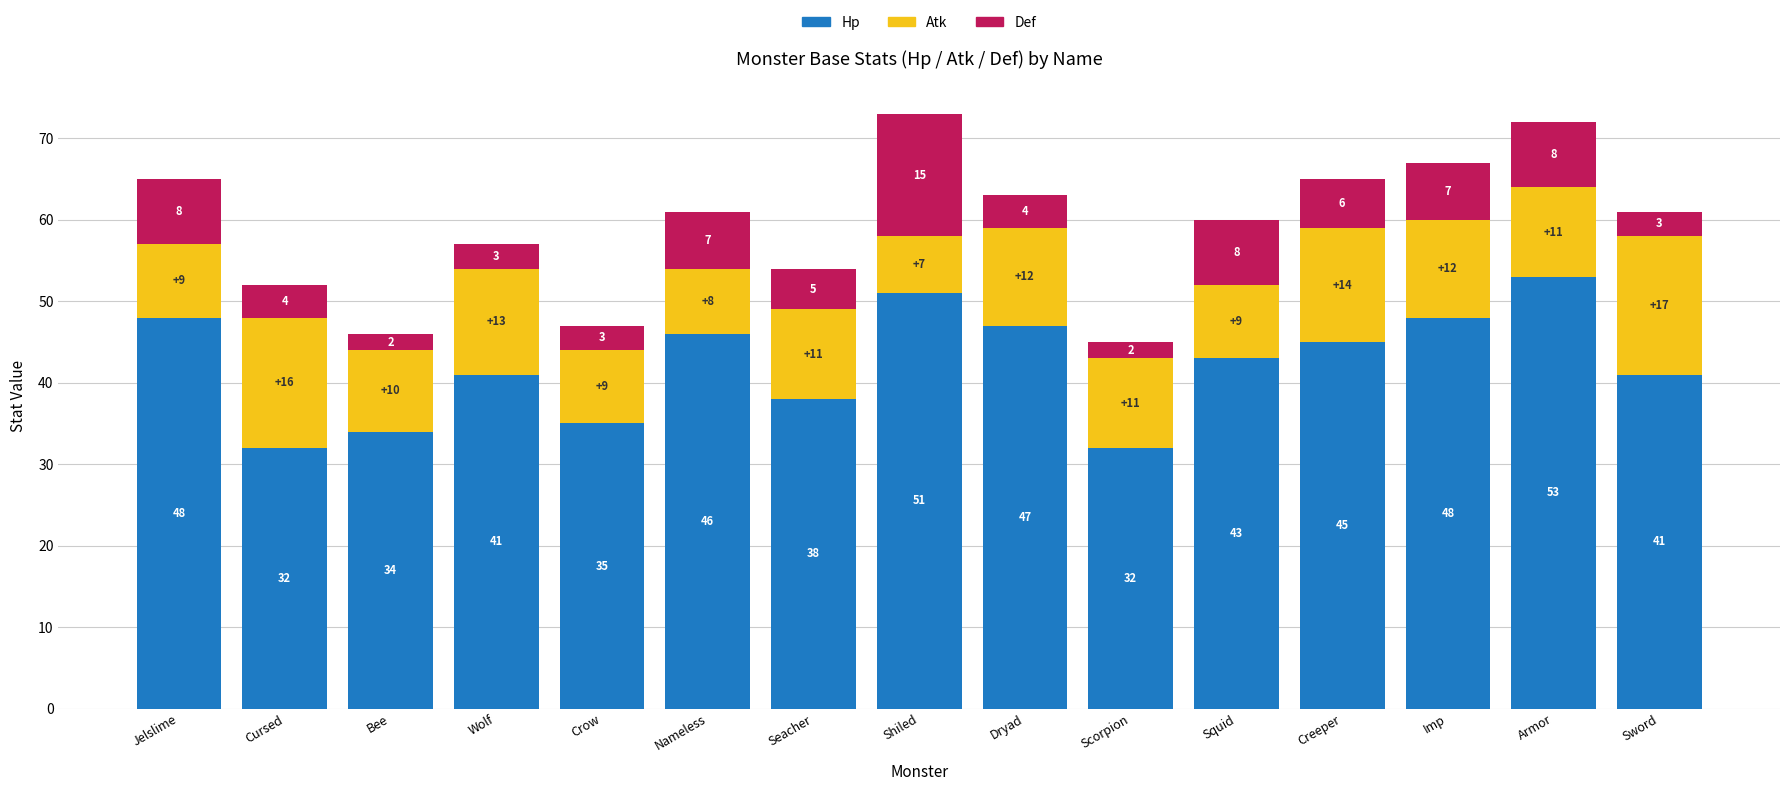

What is the minimum value for Hp?

32